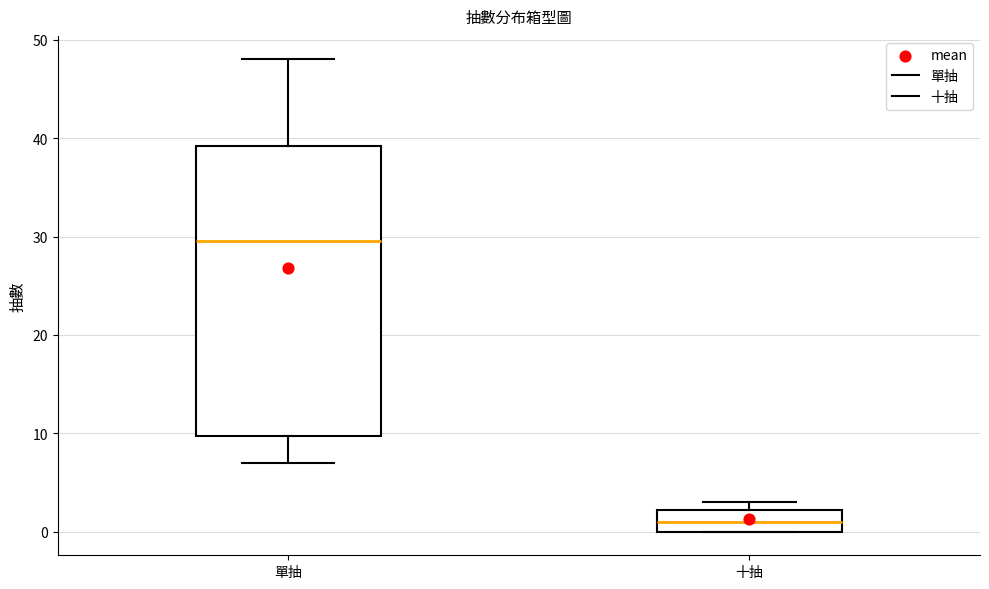

Which box has the highest median line?

單抽